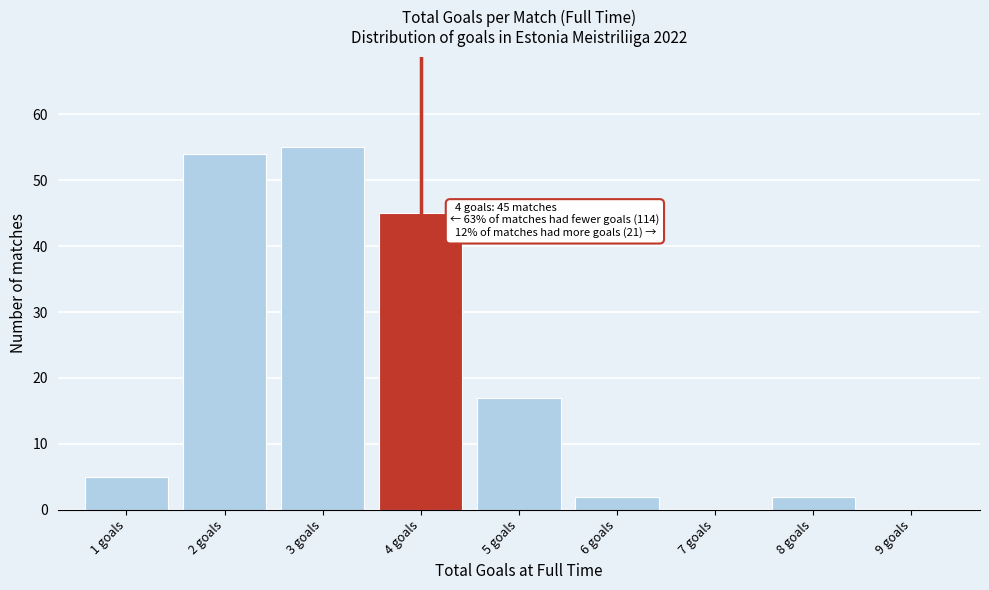

Over which range of the x-axis is the bar tallest?

2.5 to 3.5